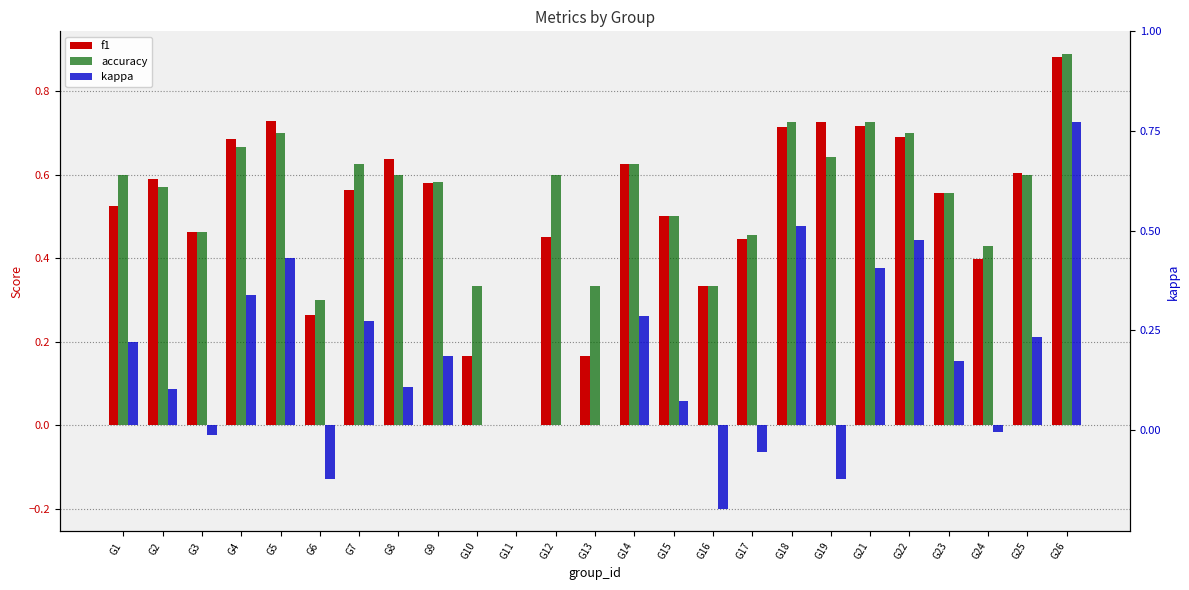

What is the maximum value for f1?

0.9